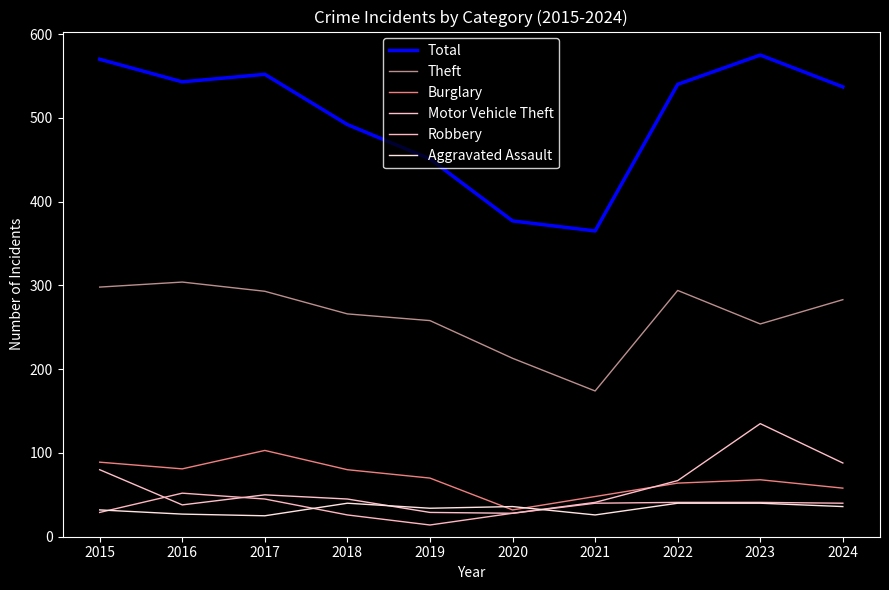

Which series has the largest range (max minus min)?

Total